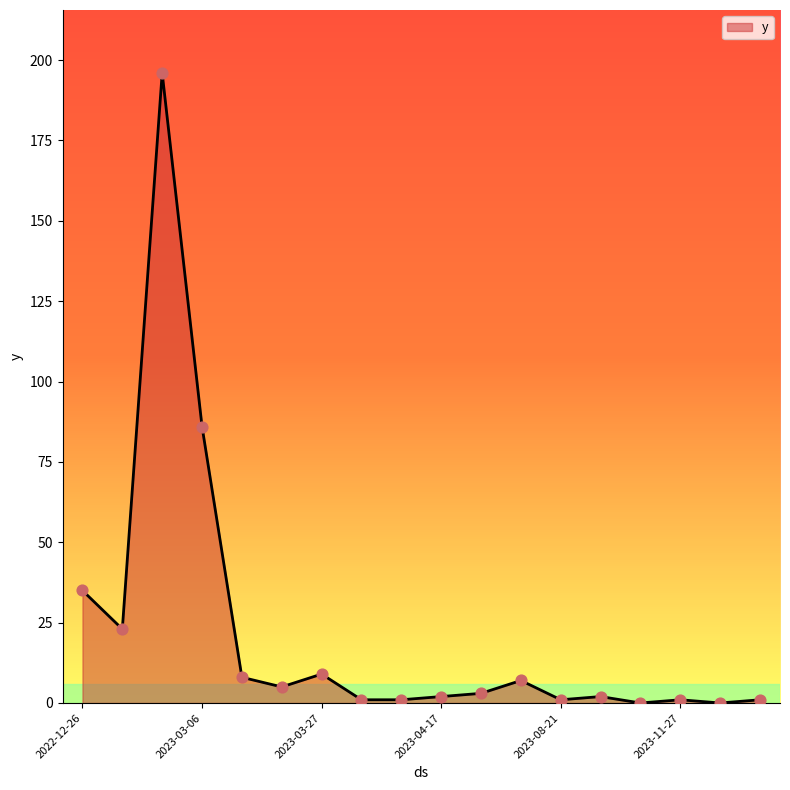

What is the greatest value displayed?

196